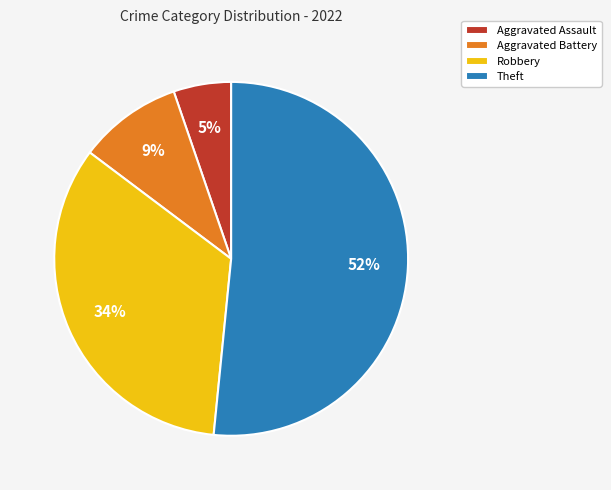

To the nearest percent, what is the average slice percentage?

25%